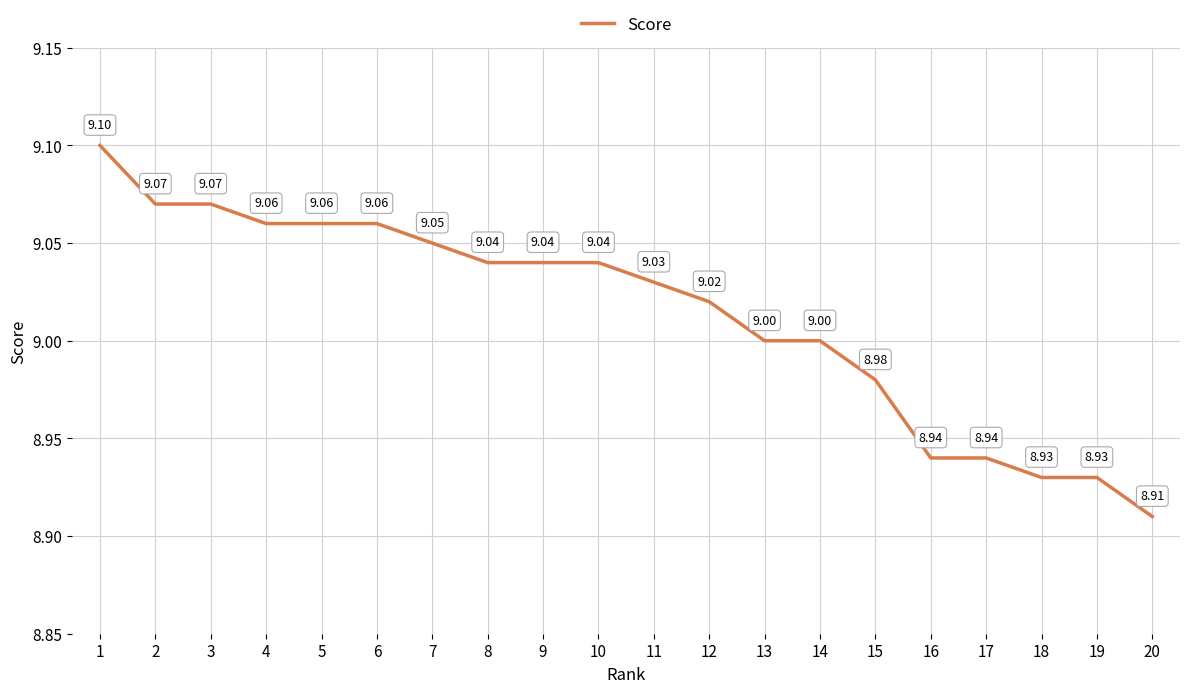

The chart shows a value of 4.0 at 17. True or false?

False